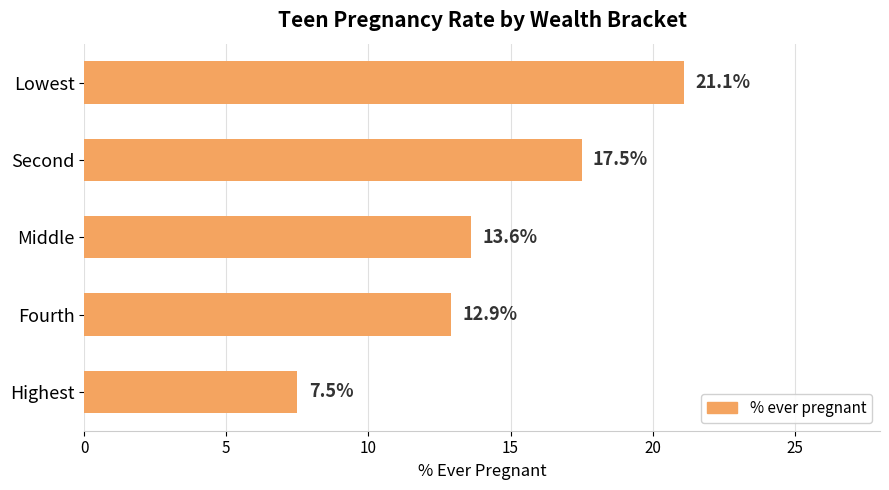

Reading bottom to top, transcribe all the data shown in this chart.

7.5	12.9	13.6	17.5	21.1